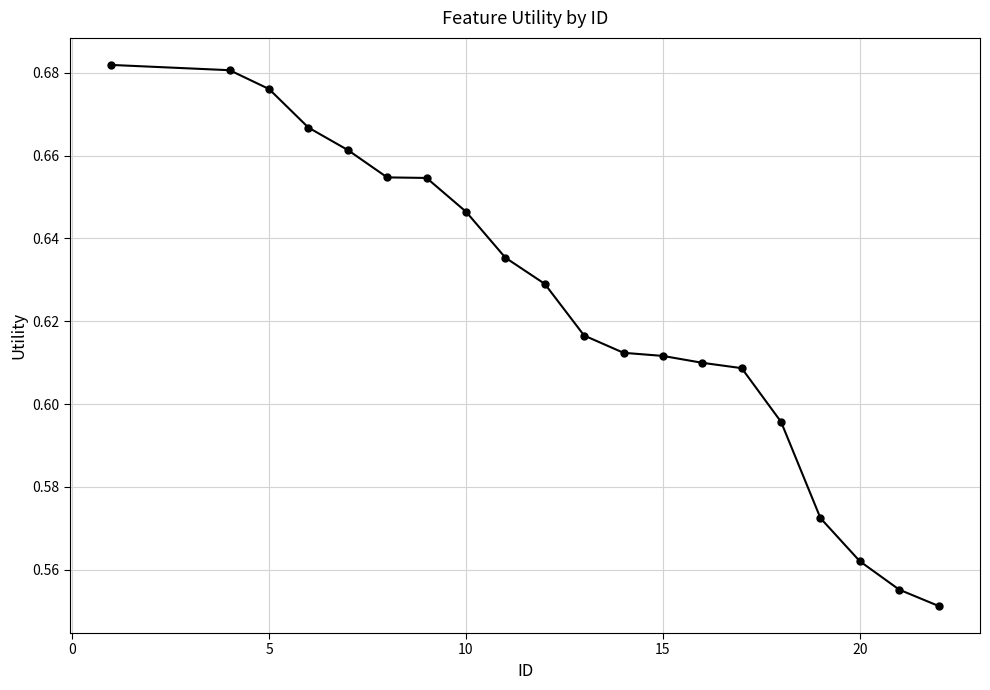

What is the sum of all values?

12.5